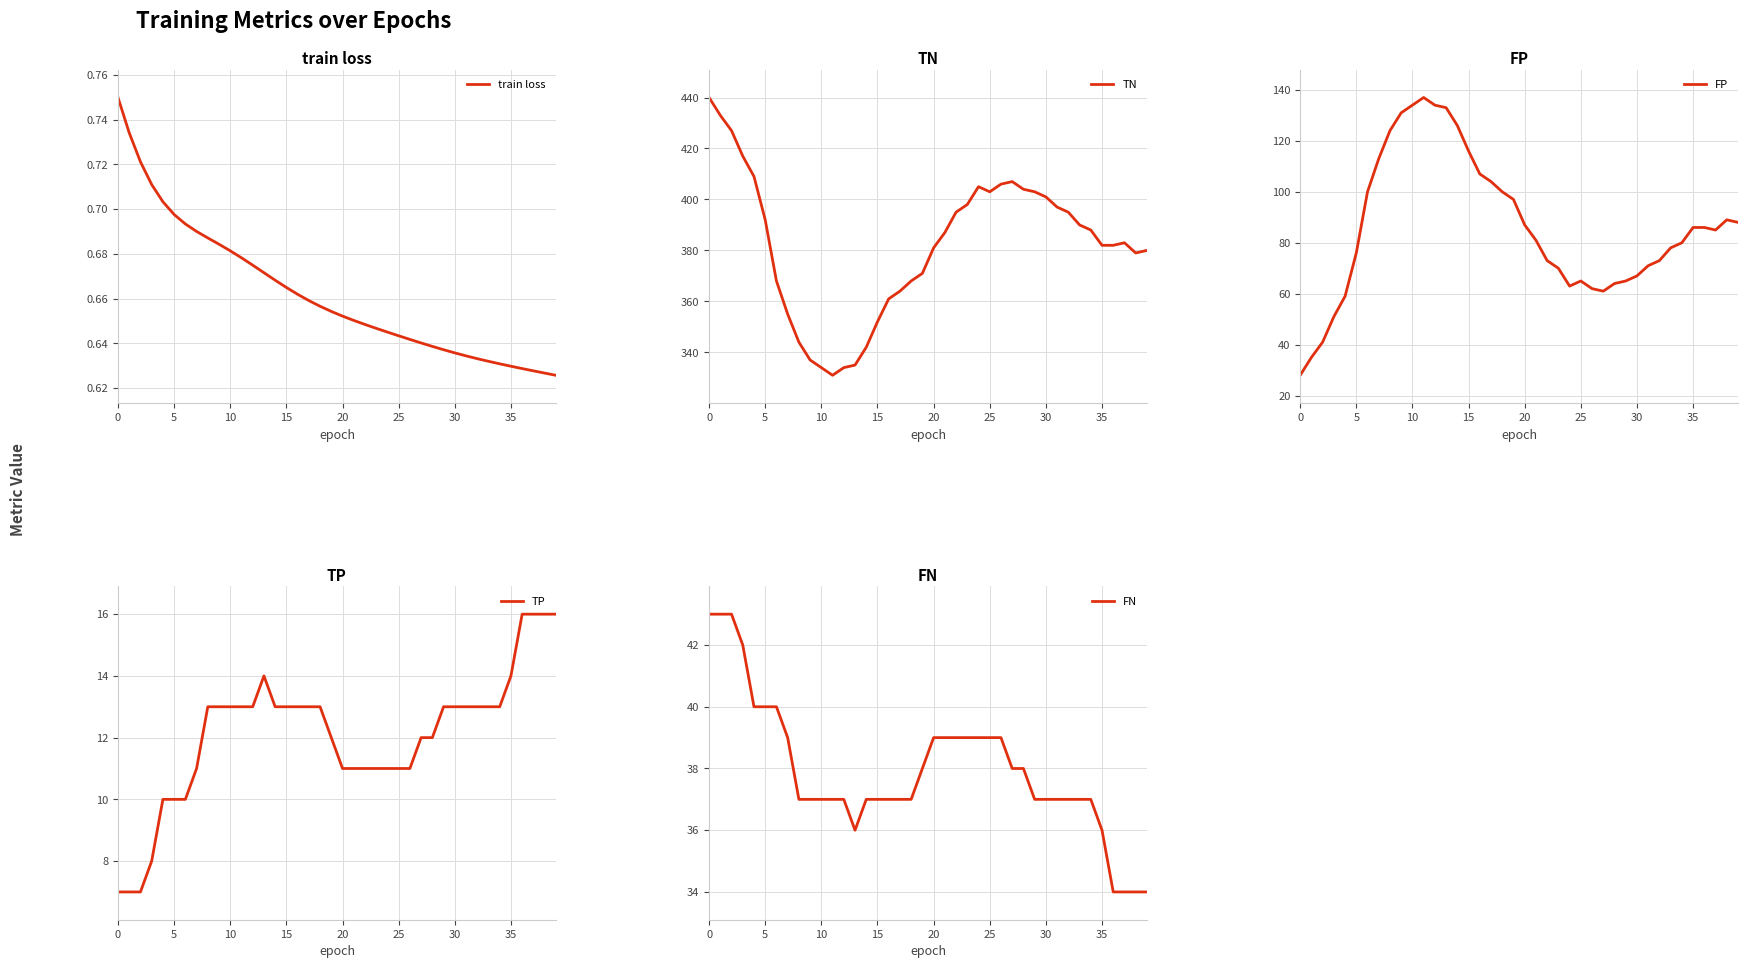

What is the difference between the highest and lowest values at 27?

406.4